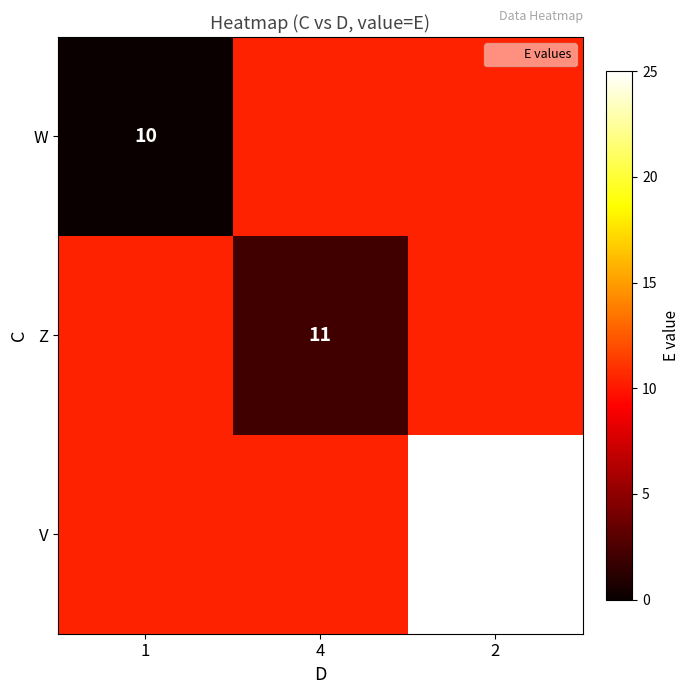

At how many categories does at least one series exceed 21?

1